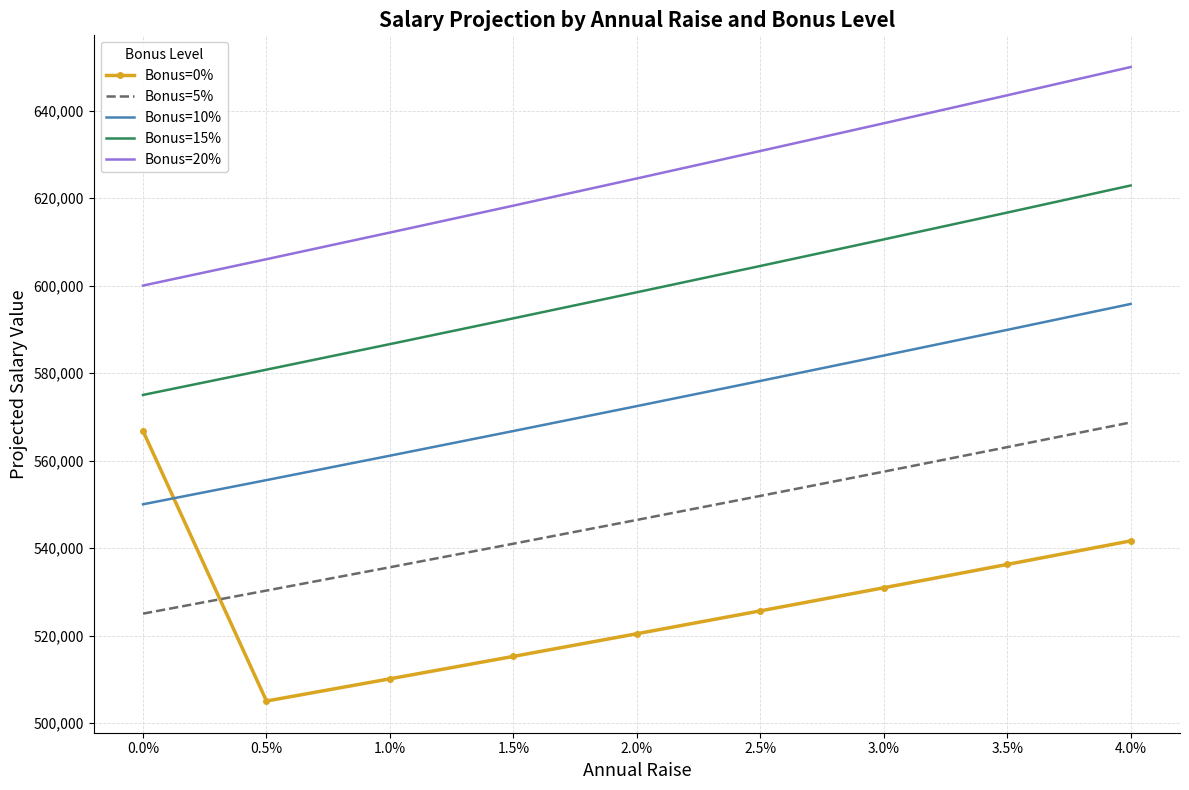

At which category is the sum across all series the highest?

4.0%